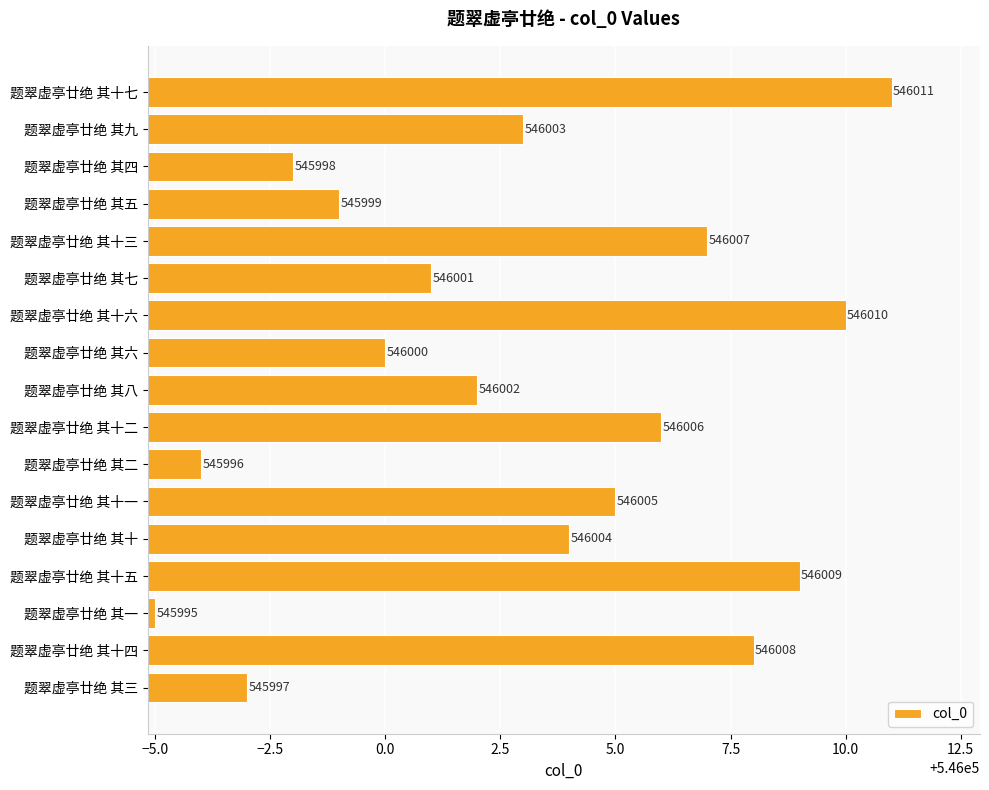

Does the chart contain any negative values?

No